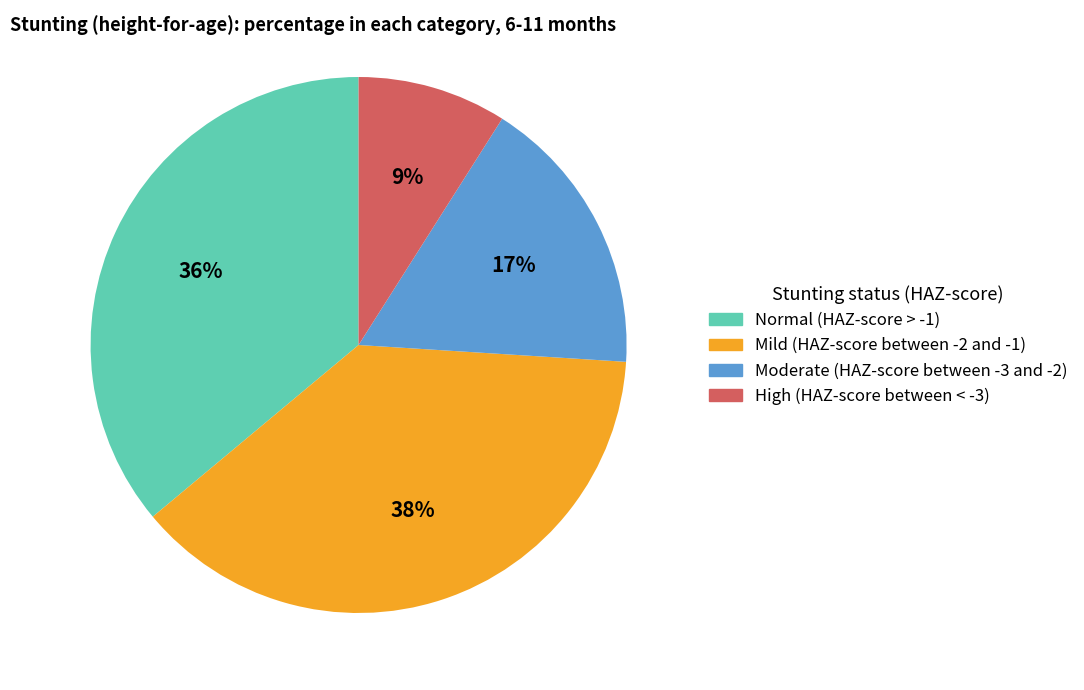

The Mild (HAZ-score between -2 and -1) slice represents 50% of the pie. True or false?

False